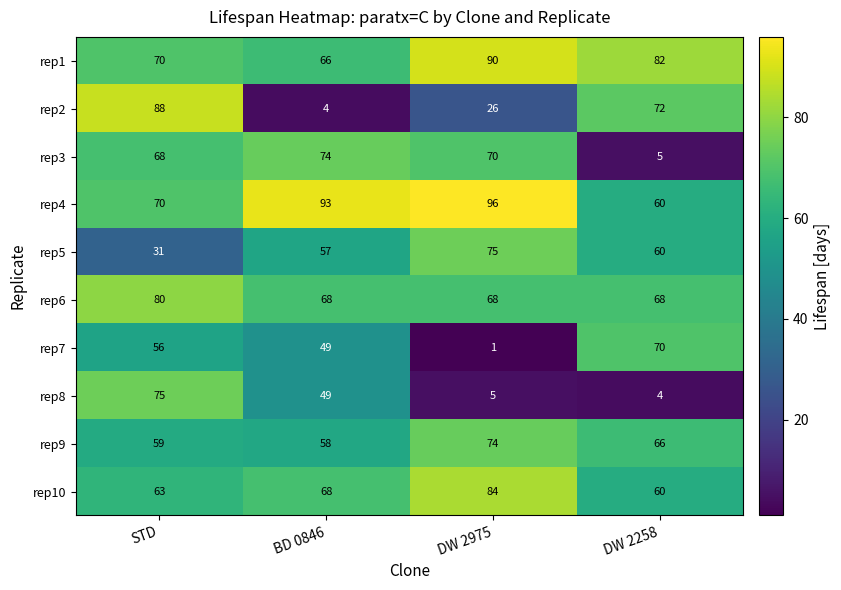

Which category has the lowest value in the rep2 series?

BD 0846